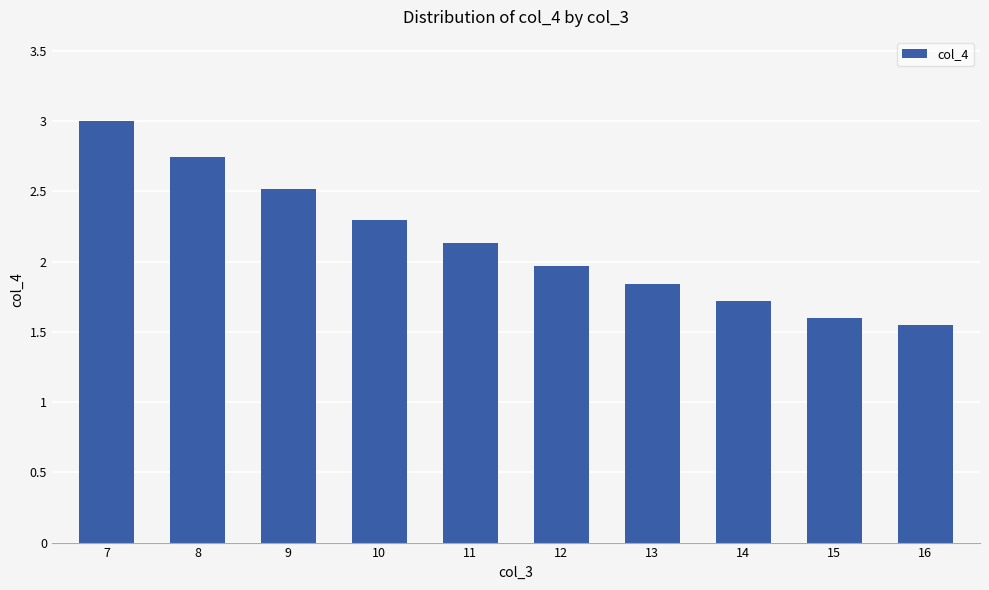

Rank the categories by value from lowest to highest.

16, 15, 14, 13, 12, 11, 10, 9, 8, 7